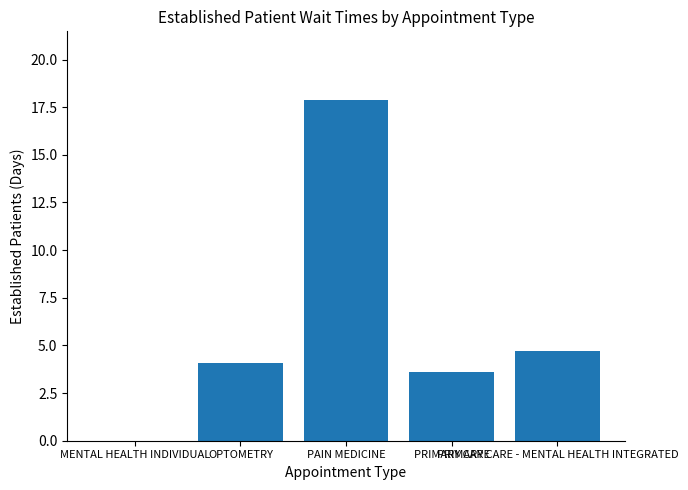

The chart shows a value of 4.7 at PRIMARY CARE - MENTAL HEALTH INTEGRATED. True or false?

True